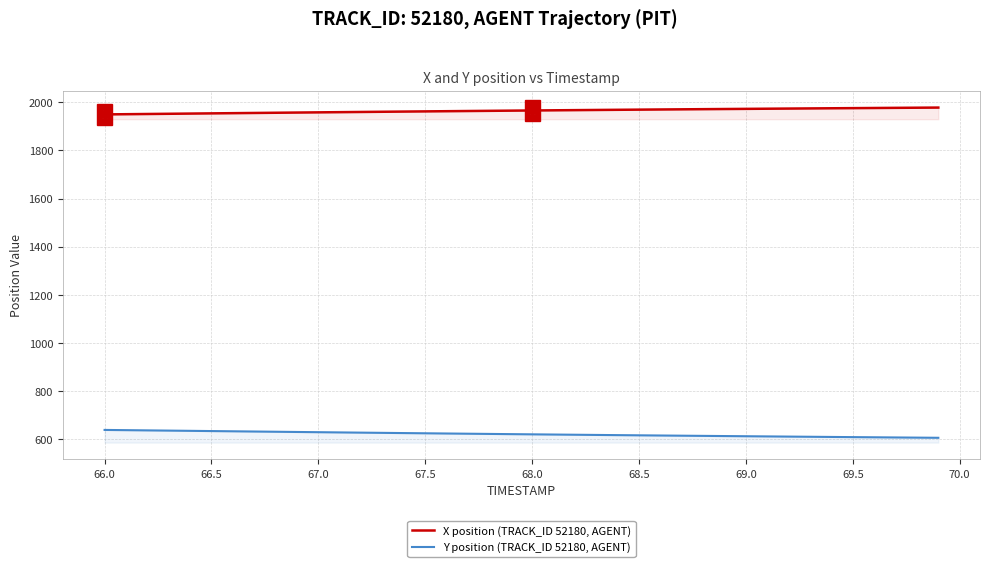

Rank the series by their average value, from highest to lowest.

X position (TRACK_ID 52180, AGENT), Y position (TRACK_ID 52180, AGENT)